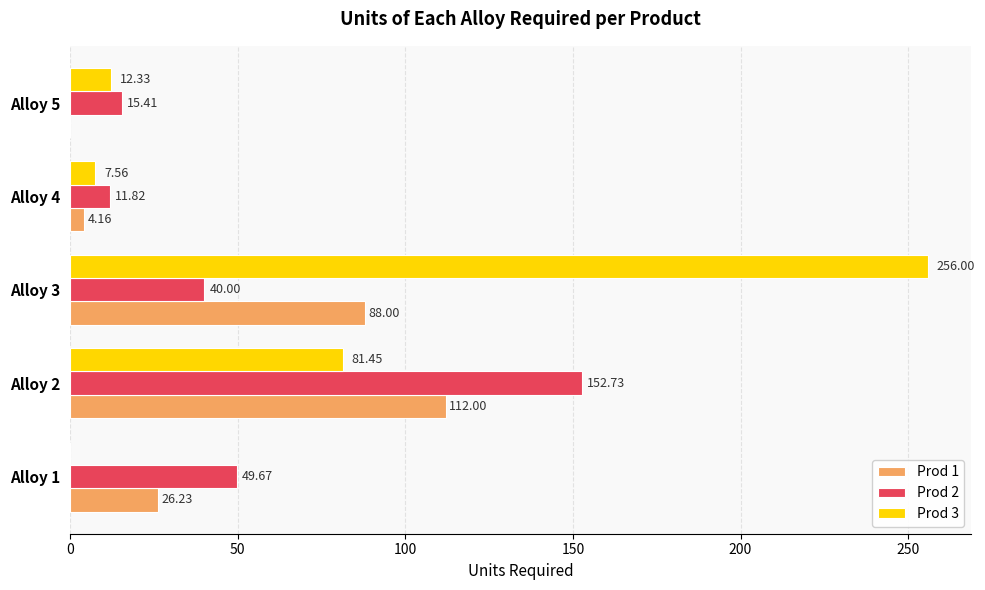

Which series has the largest total across all categories?

Prod 3